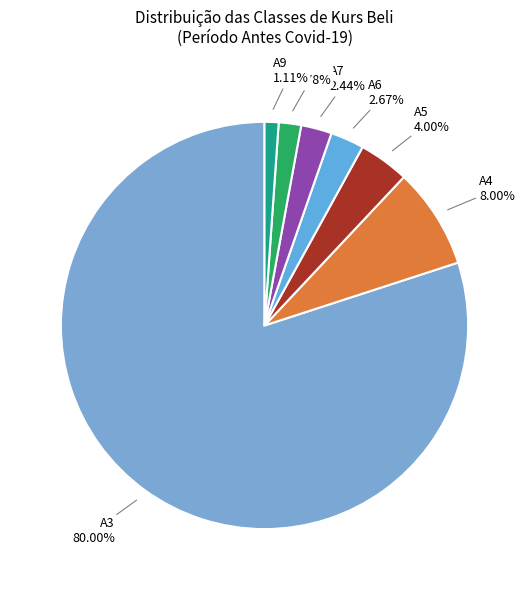

How many segments does this pie chart have?

7